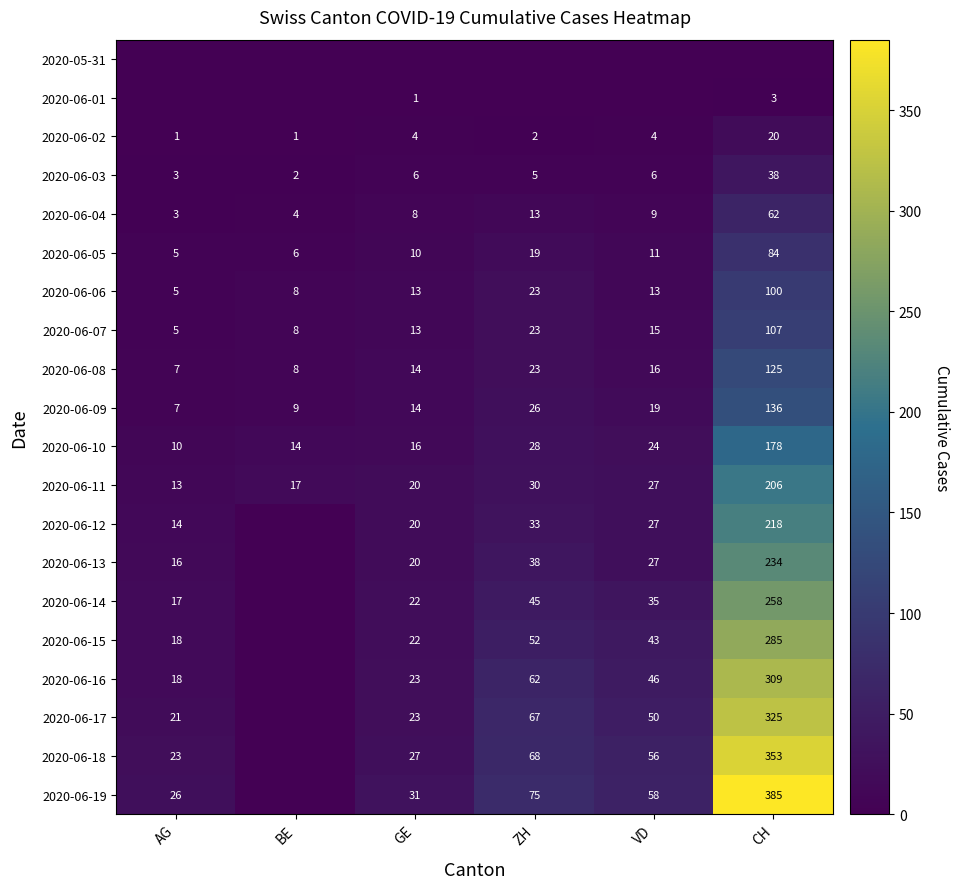

At how many categories does at least one series exceed 353?

1